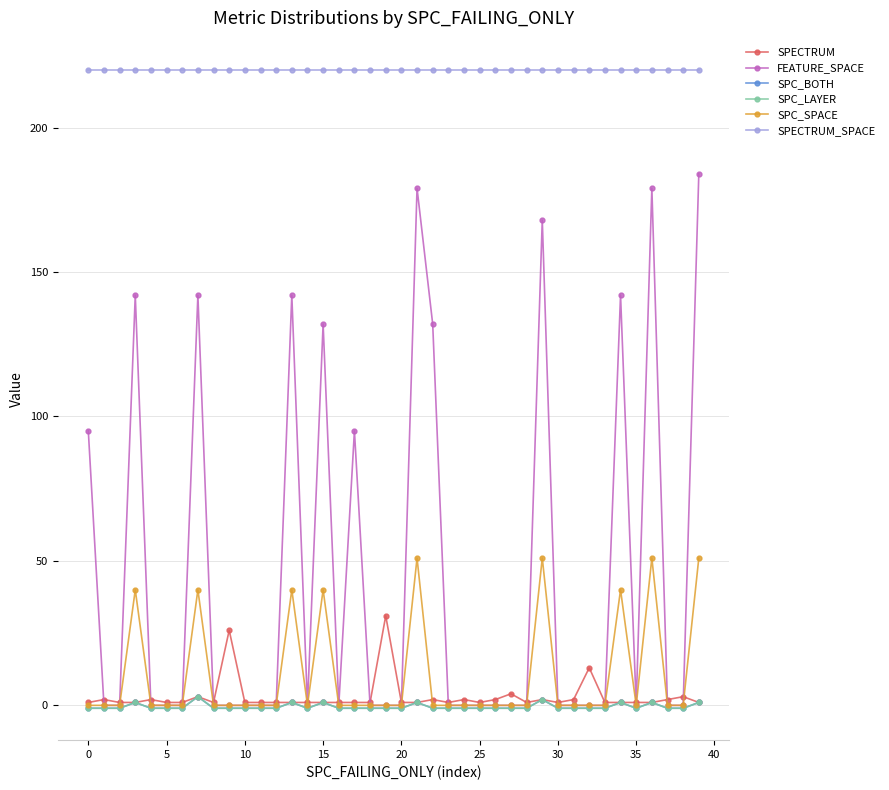

Which series has the largest total across all categories?

SPECTRUM_SPACE